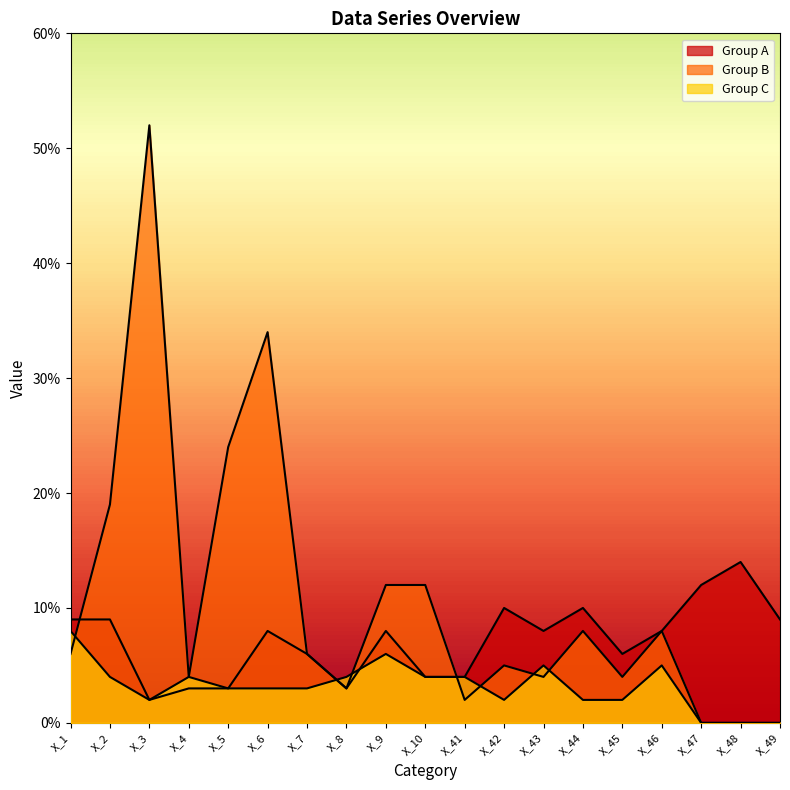

Reading left to right, what are all the values shown in this chart?

Group A: X_1=9	X_2=9	X_3=2	X_4=3	X_5=3	X_6=8	X_7=6	X_8=3	X_9=8	X_10=4	X_41=4	X_42=10	X_43=8	X_44=10	X_45=6	X_46=8	X_47=12	X_48=14	X_49=9
Group B: X_1=6	X_2=19	X_3=52	X_4=4	X_5=24	X_6=34	X_7=6	X_8=3	X_9=12	X_10=12	X_41=2	X_42=5	X_43=4	X_44=8	X_45=4	X_46=8	X_47=0	X_48=0	X_49=0
Group C: X_1=8	X_2=4	X_3=2	X_4=4	X_5=3	X_6=3	X_7=3	X_8=4	X_9=6	X_10=4	X_41=4	X_42=2	X_43=5	X_44=2	X_45=2	X_46=5	X_47=0	X_48=0	X_49=0